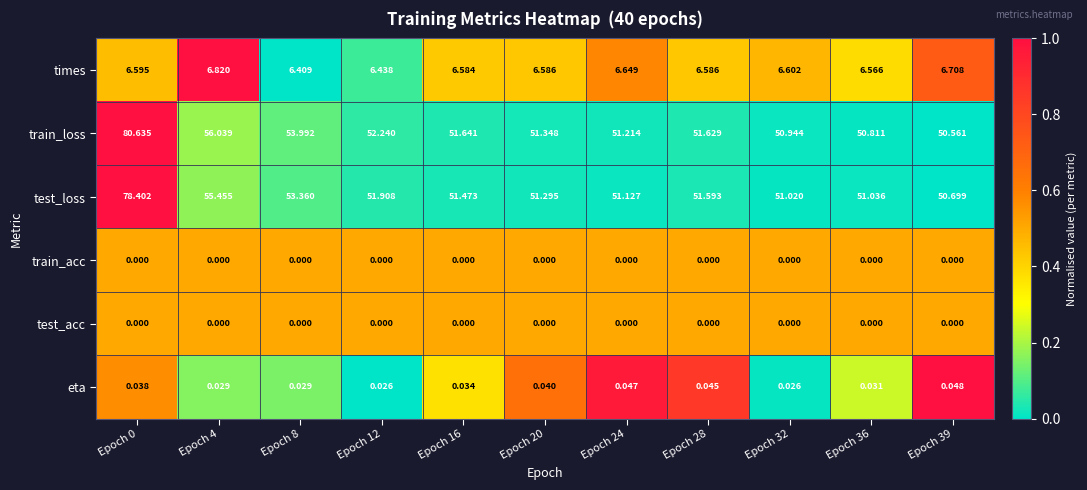

Count the number of data series in this chart.

6